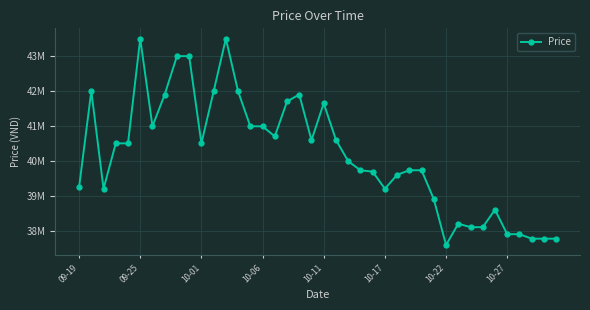

Is this an area chart (filled region under the line)?

No